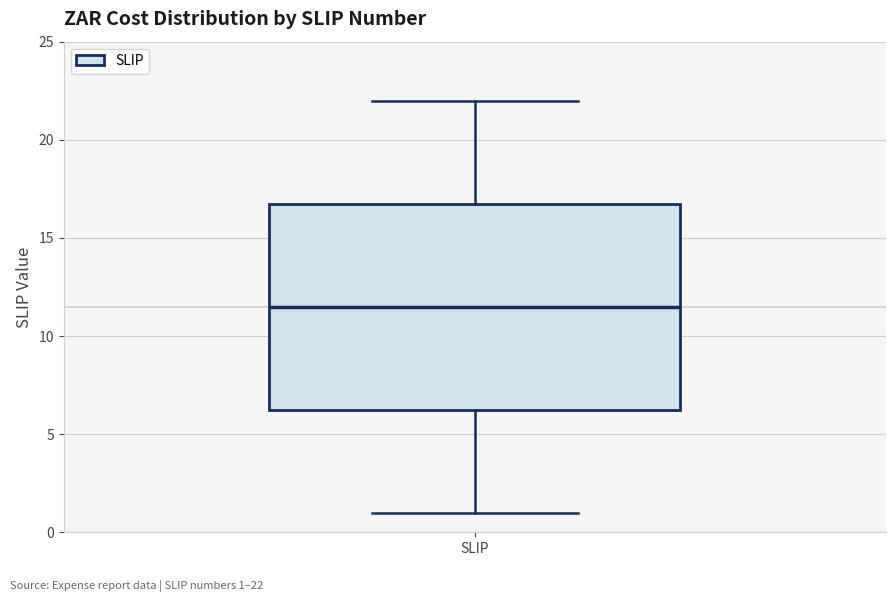

Transcribe this box plot: give where the median line is, the range the box spans, and where the two whiskers end, as read against the y-axis. The values are not printed on the chart, so give them approximately, as read against the axis.

median 11.5, box 6.5 to 17.0, whiskers 1.0 to 22.0